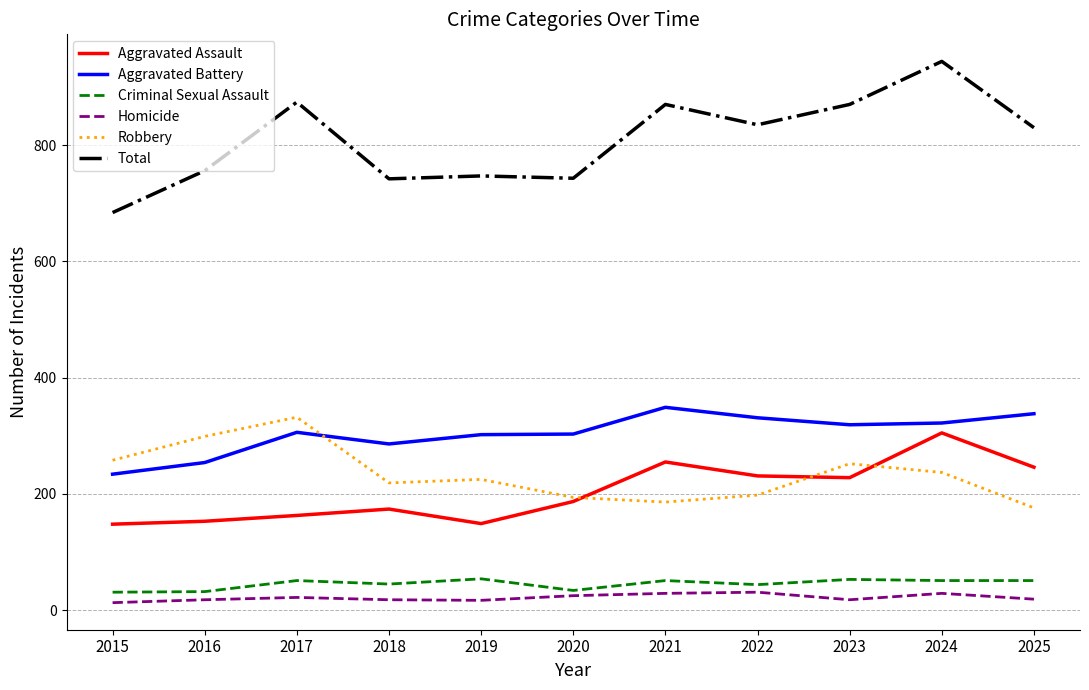

True or false: Total has a value of 1047 at 2020.

False